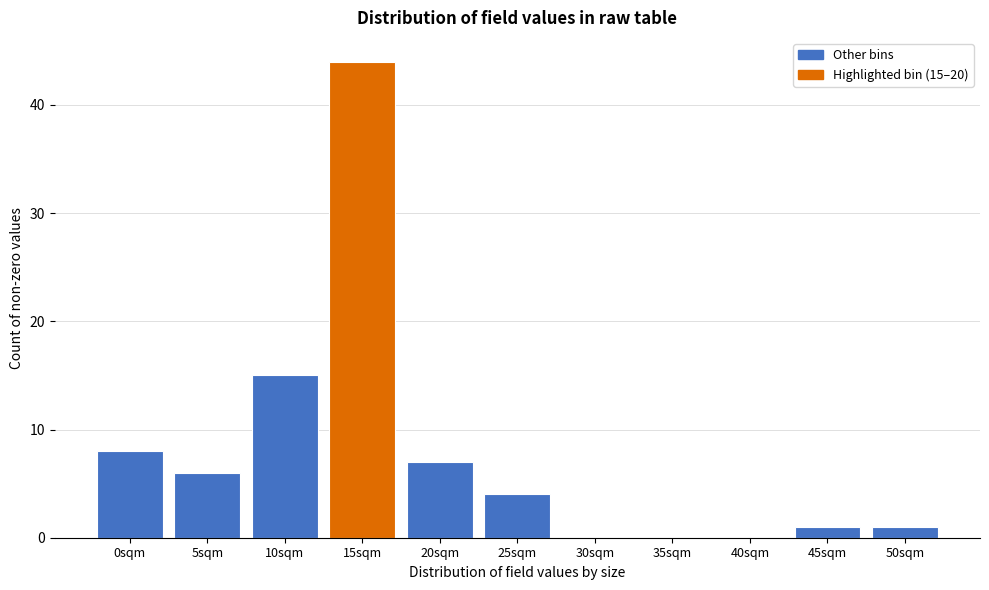

Reading left to right, list all the values displayed in this chart.

0sqm=8	5sqm=6	10sqm=15	15sqm=44	20sqm=7	25sqm=4	30sqm=0	35sqm=0	40sqm=0	45sqm=1	50sqm=1